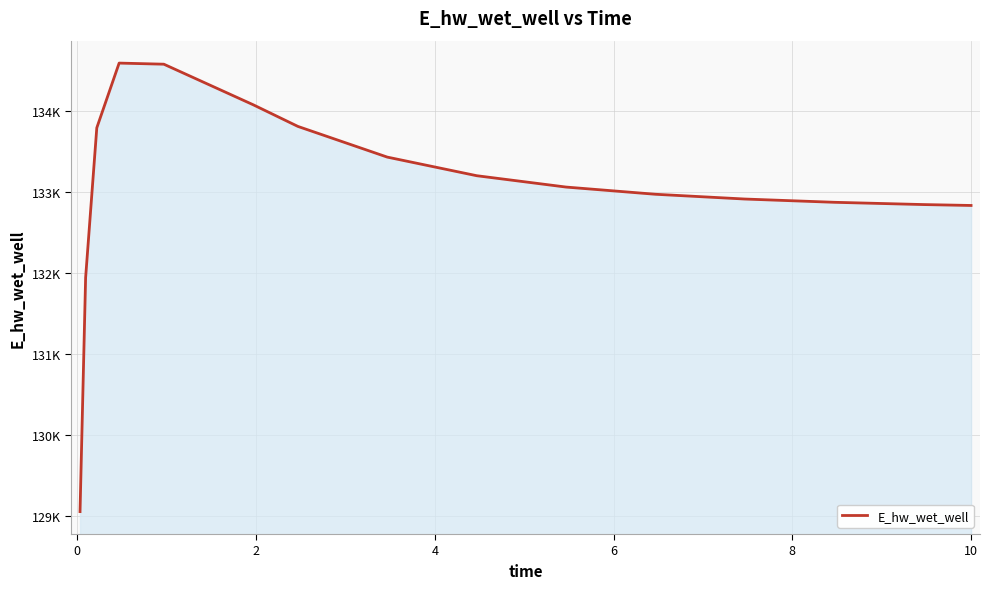

What is the greatest value displayed?

134595.9